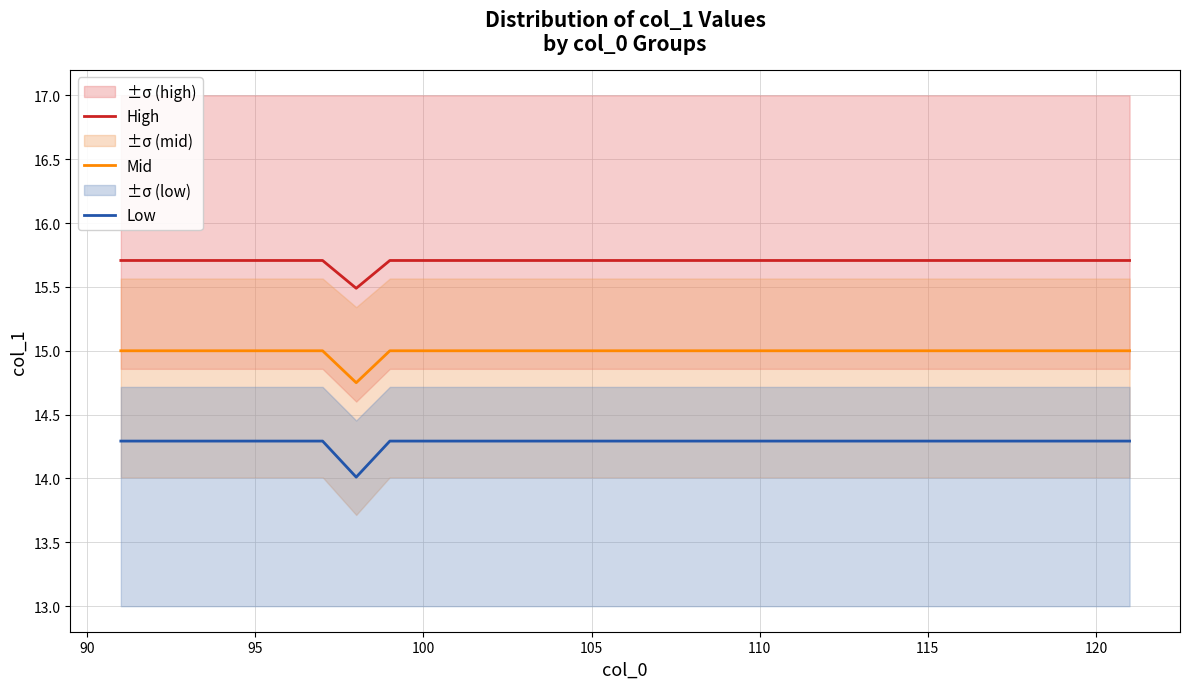

True or false: High and Mid intersect in this chart.

False